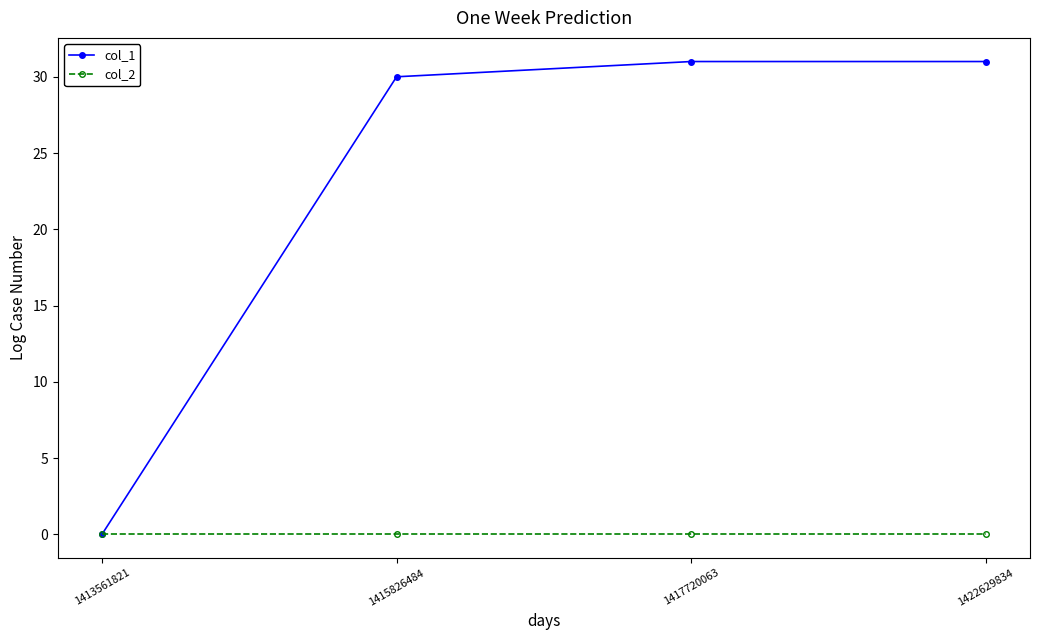

At how many categories does at least one series exceed 2?

3